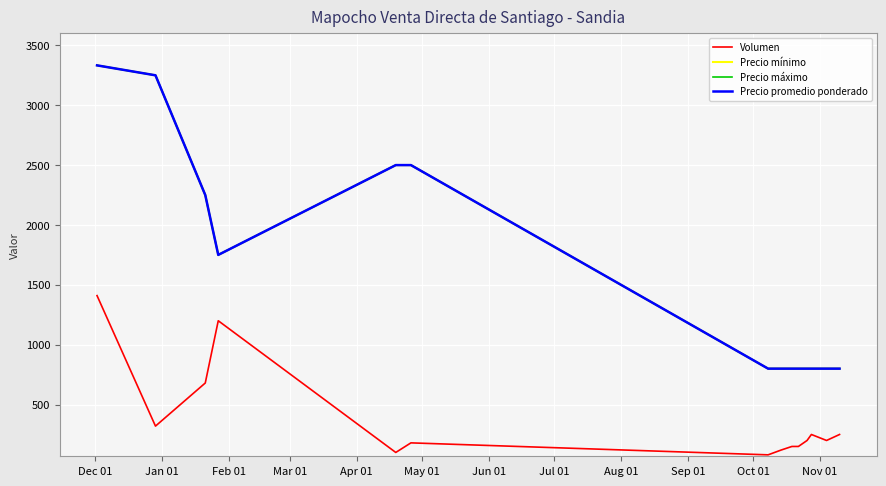

True or false: Precio promedio ponderado and Precio máximo cross at least once.

False